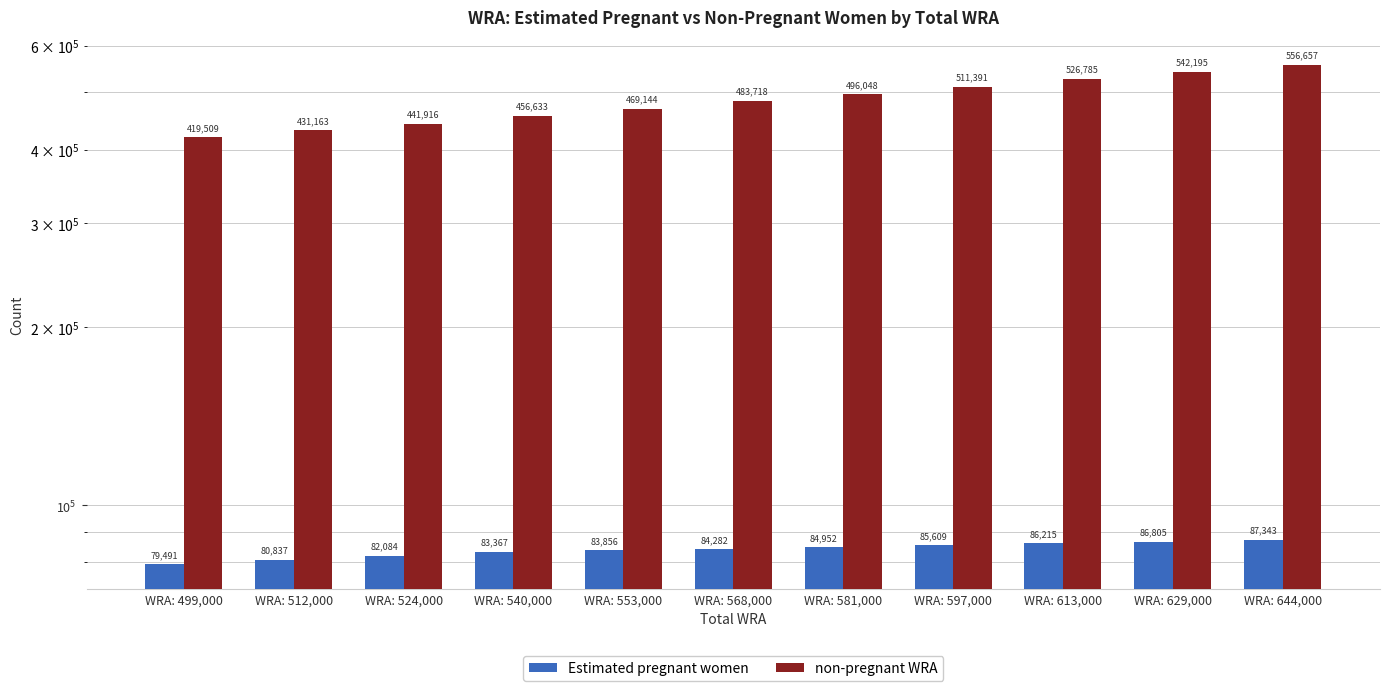

At which label does Estimated pregnant women first exceed 84281?

WRA: 568,000